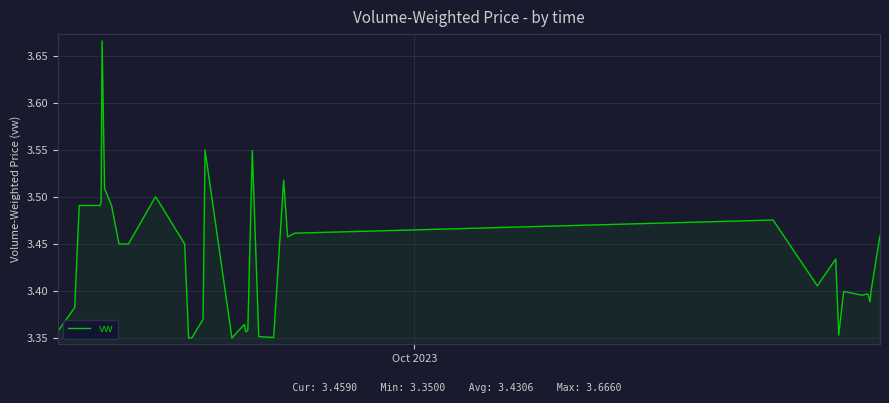

Count the number of categories in the chart.

40